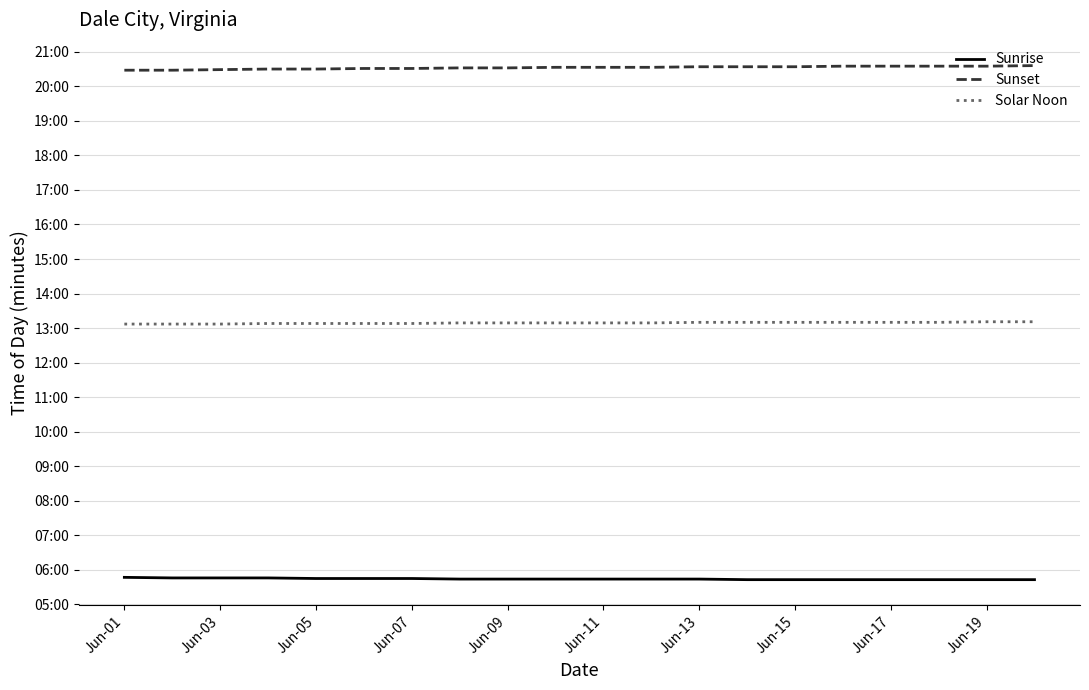

Is this an area chart (filled region under the line)?

No